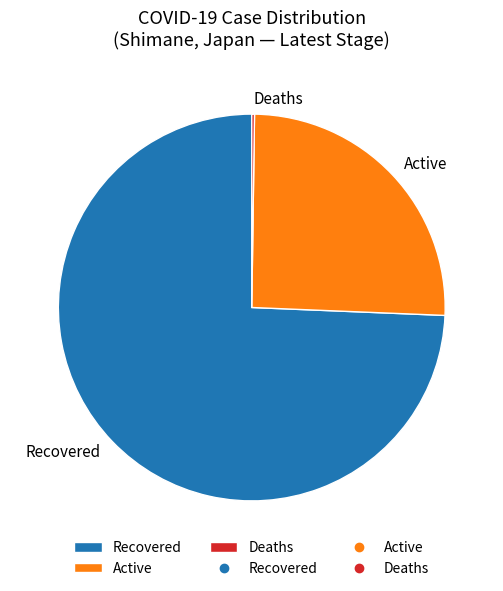

Which category has the biggest portion of the pie?

Recovered